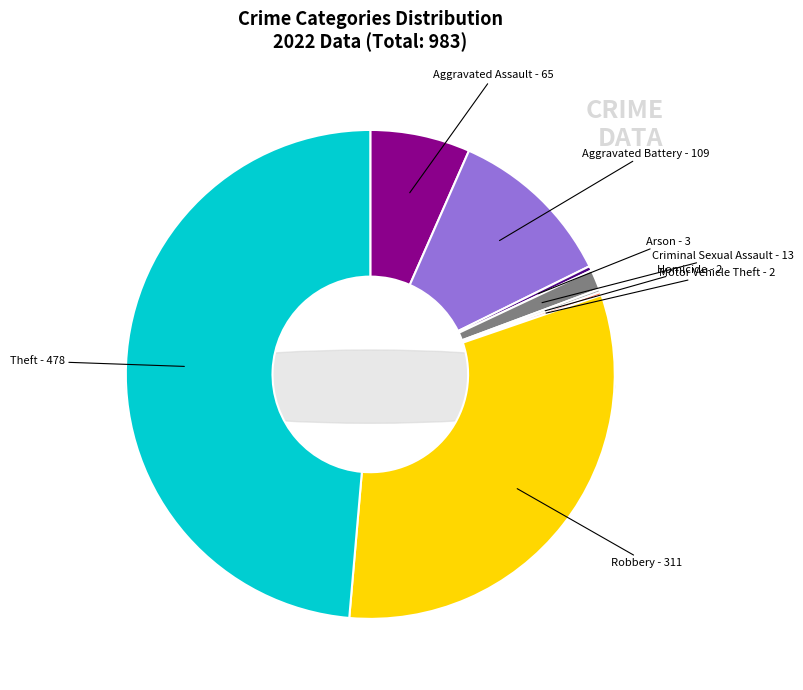

Is there a majority slice in this chart?

No